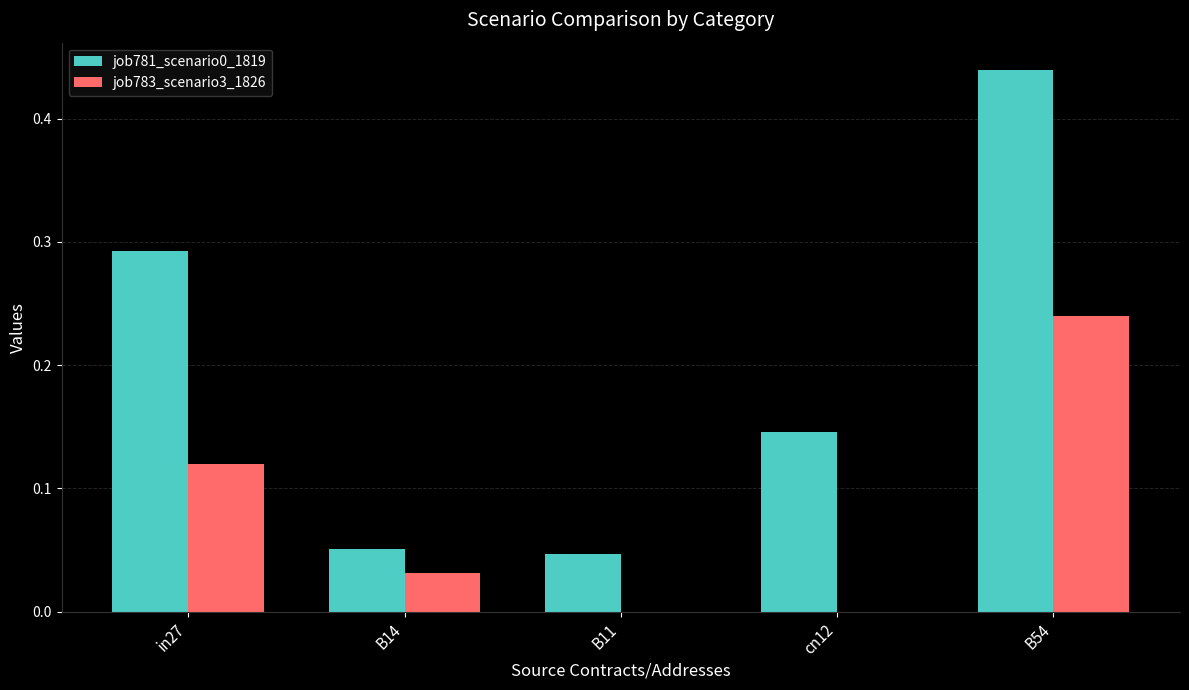

True or false: job783_scenario3_1826 has a value of 0.0 at B14.

True